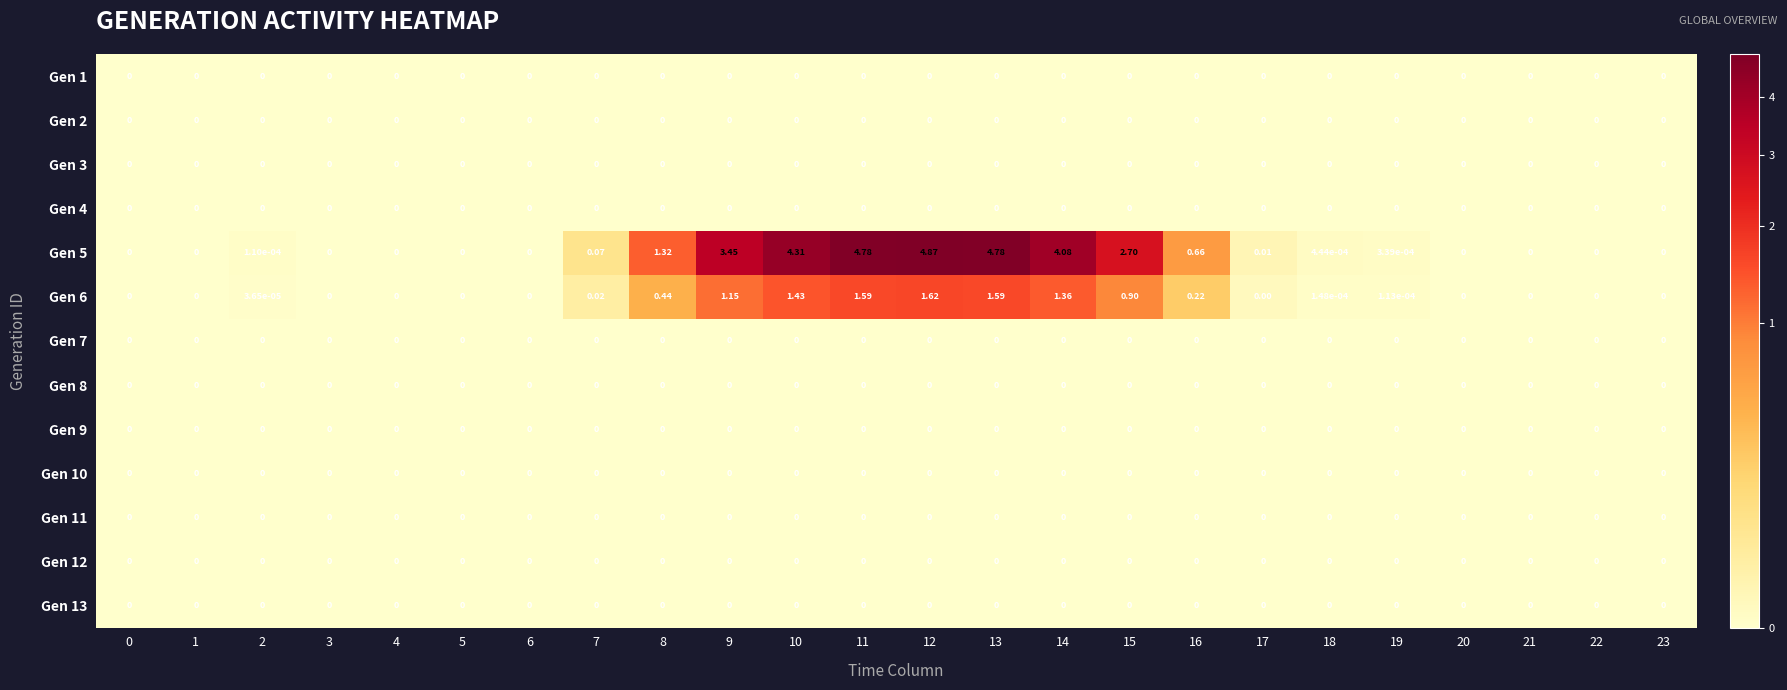

Between 2 and 12, which series saw the biggest shift?

Gen 5